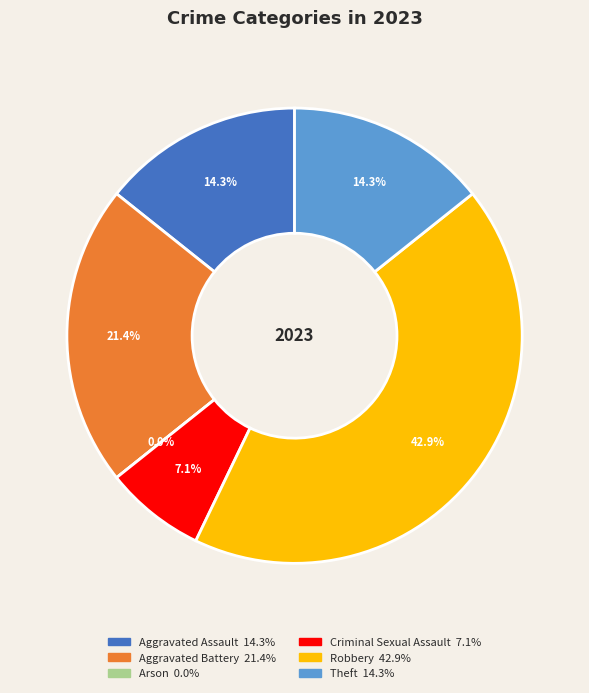

What is the total percentage of Robbery and Theft?

57.1%